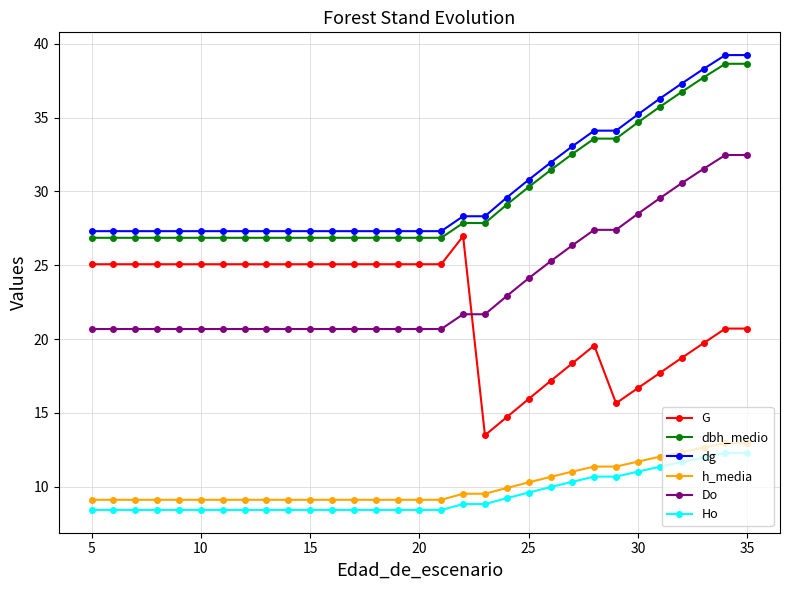

Count the number of data series in this chart.

6